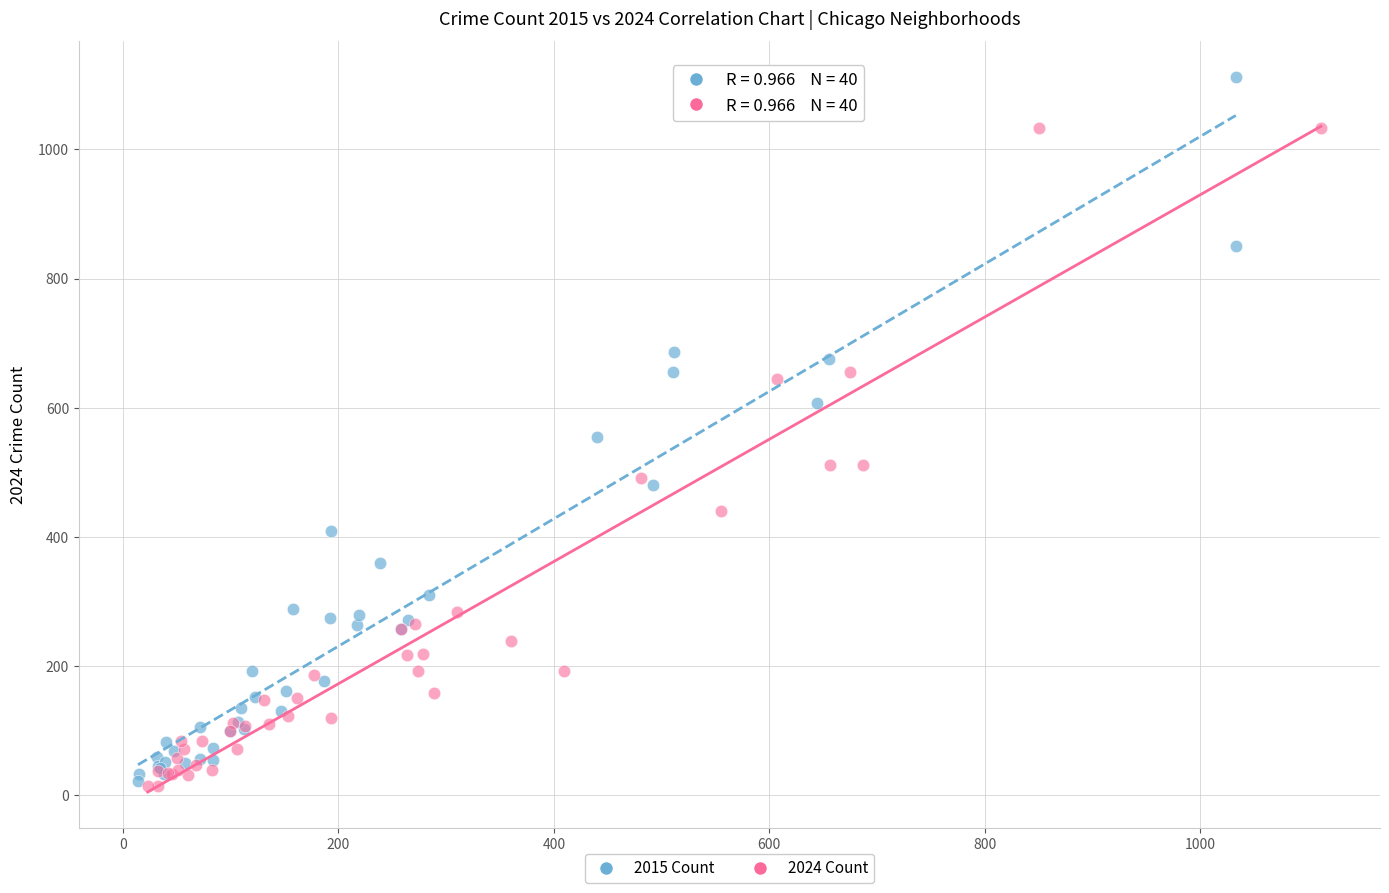

Which series reaches the maximum Y coordinate?

2015 Count